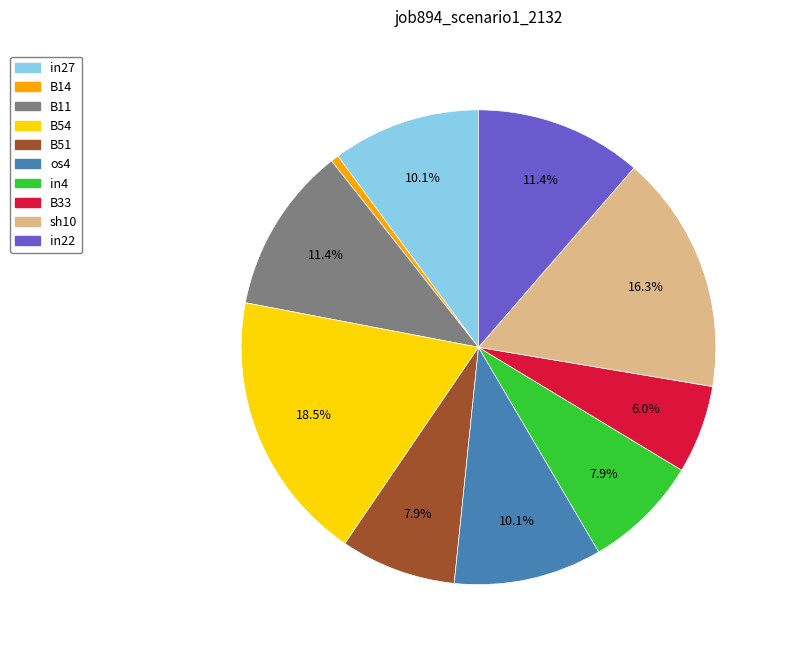

To the nearest percent, what is the combined percentage of B11 and B54?

30%